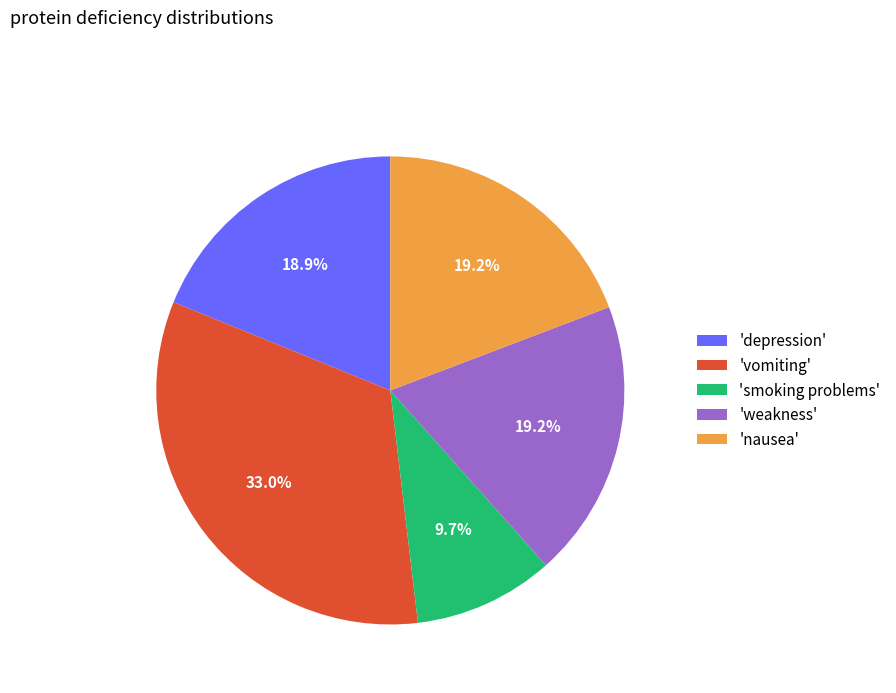

Does any single category account for the majority?

No